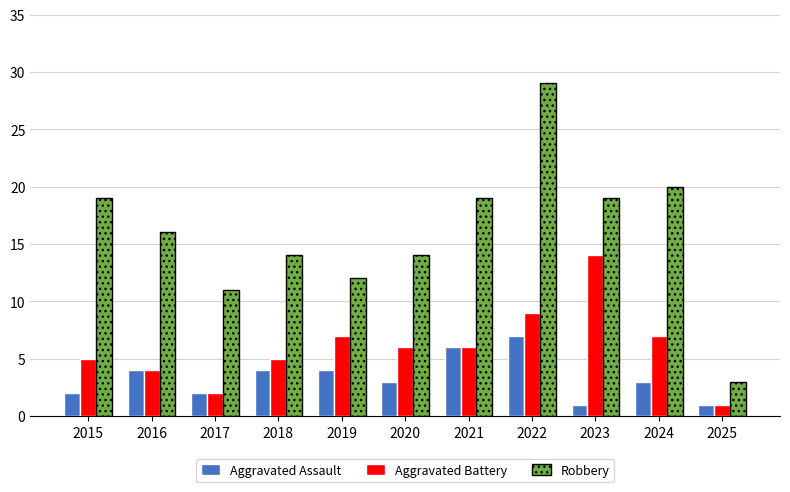

What is the average value of the Aggravated Assault series?

3